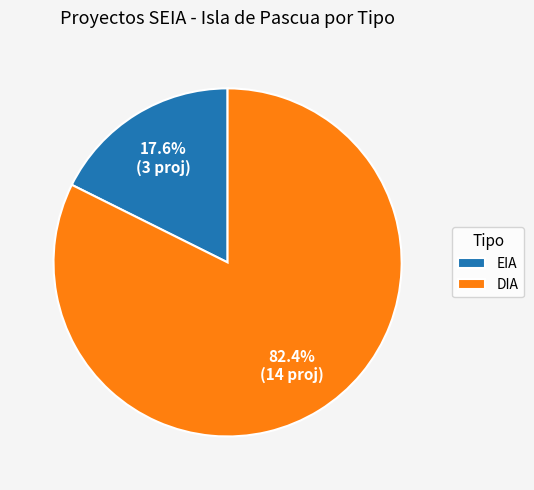

Which slice represents more than half of the pie?

DIA